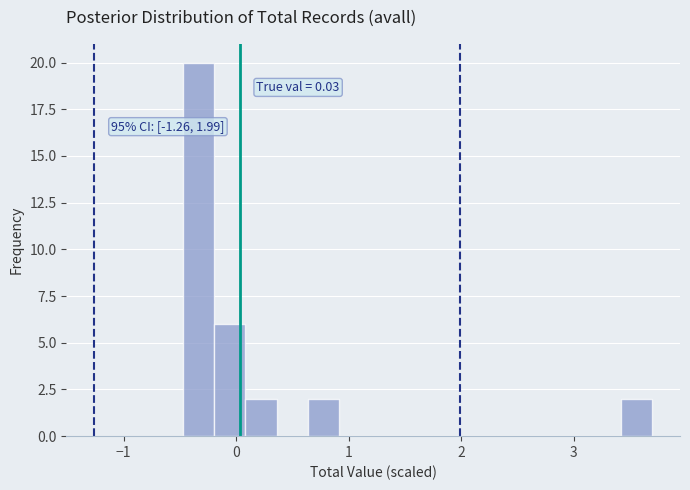

Around what value on the x-axis is the tallest bar? Give the approximate position of its centre, as read against the axis.

-0.3